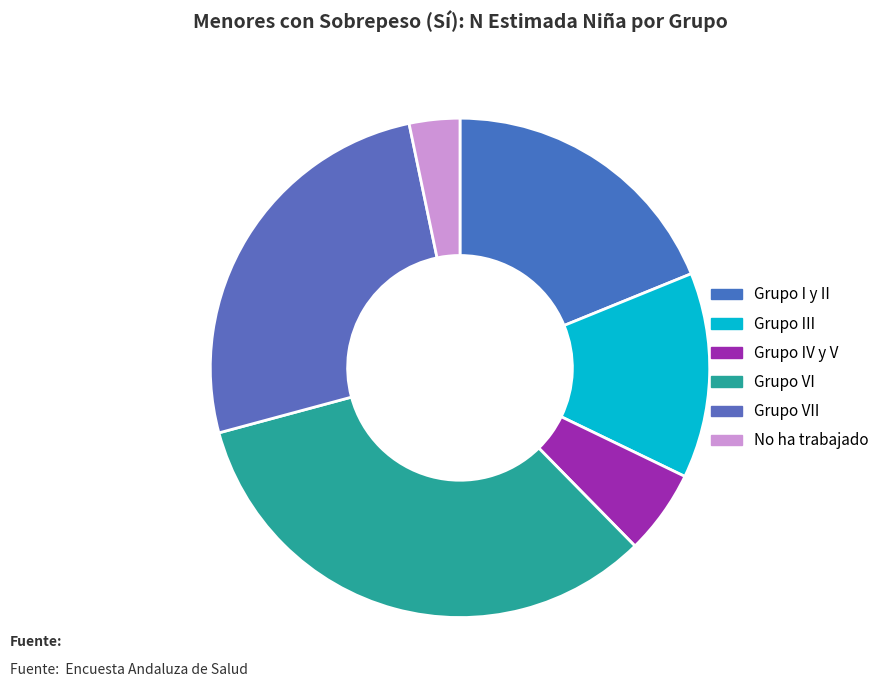

How many segments does this pie chart have?

6